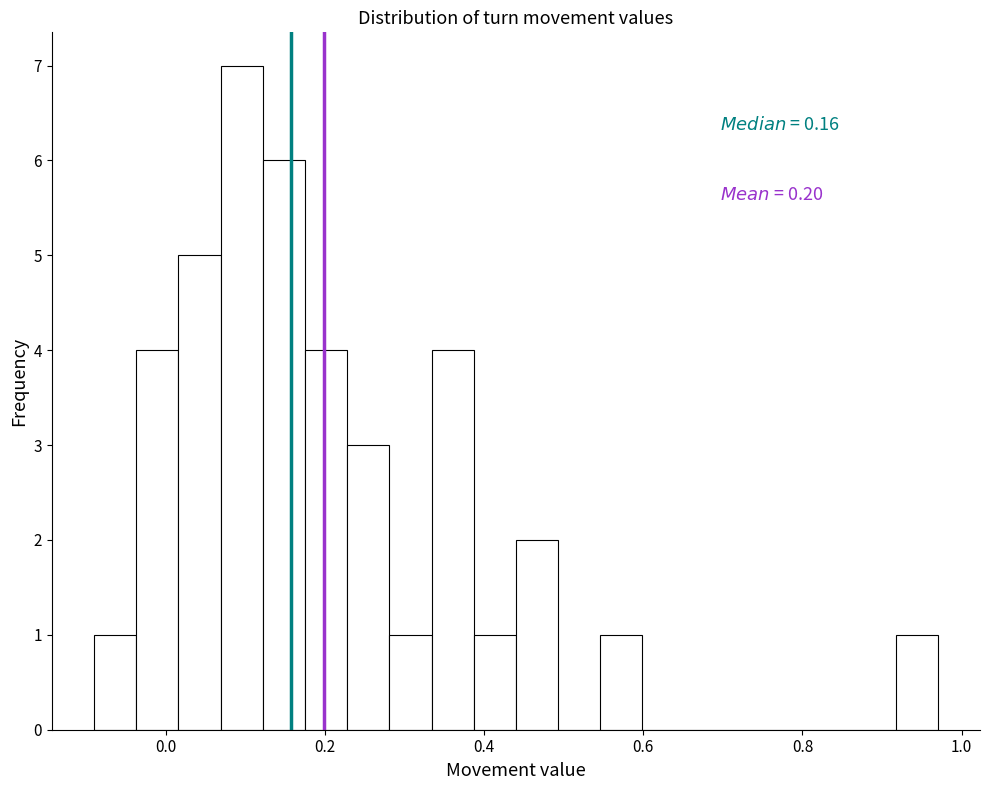

Around what value on the x-axis is the tallest bar? Give the approximate position of its centre, as read against the axis.

0.10